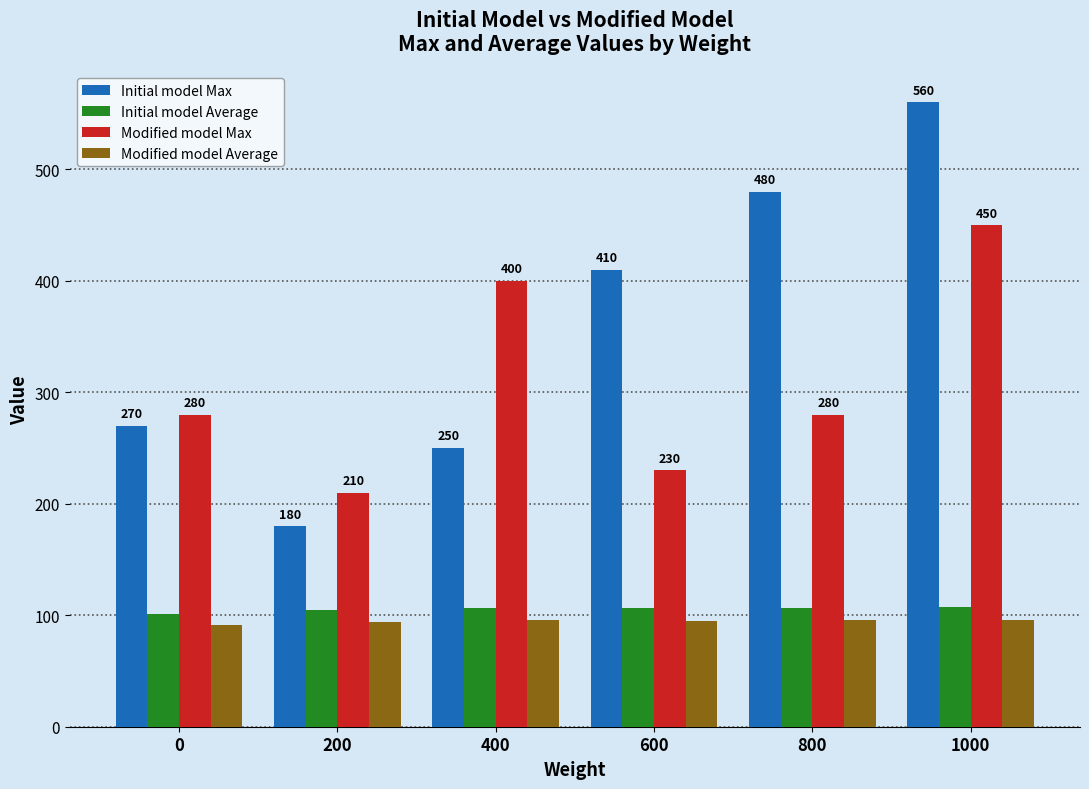

What is the sum of the Modified model Average values at 0 and 400?

186.7